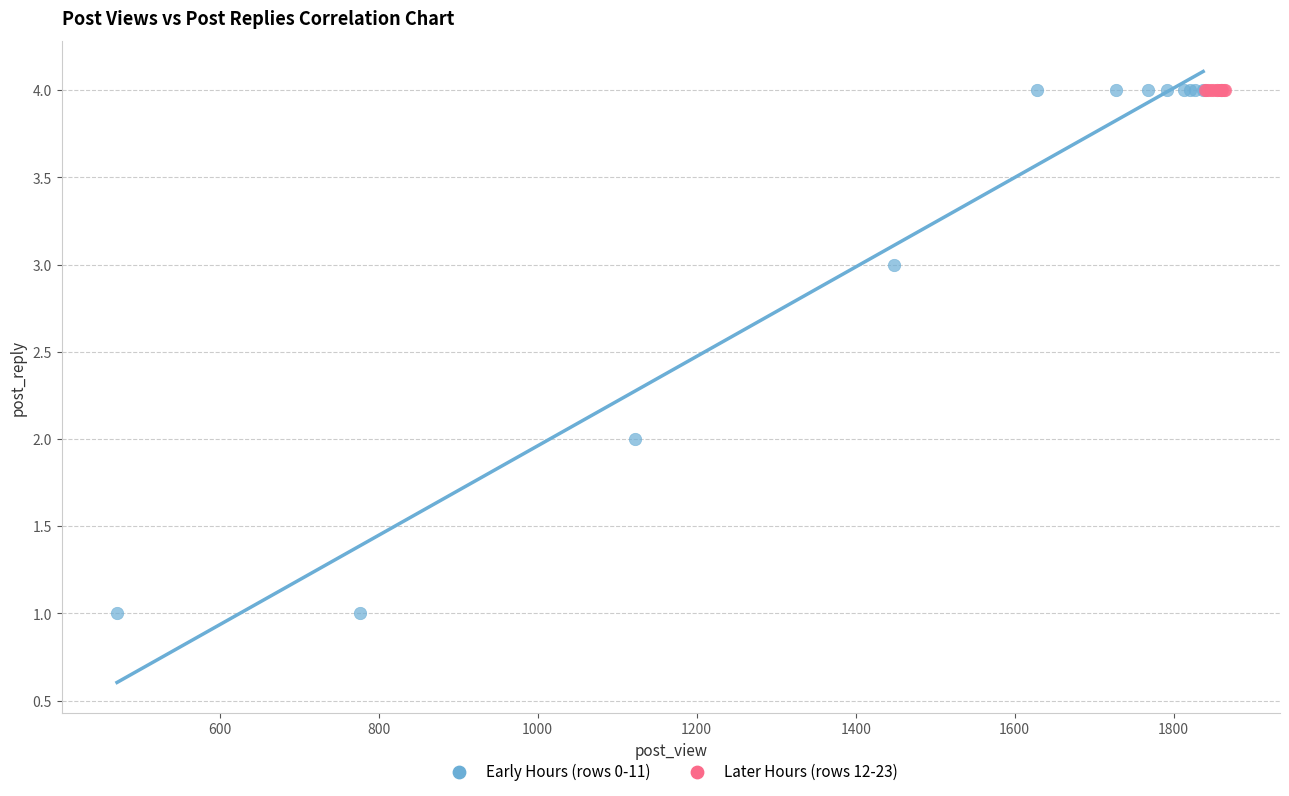

Which series contains the lowest Y value?

Early Hours (rows 0-11)